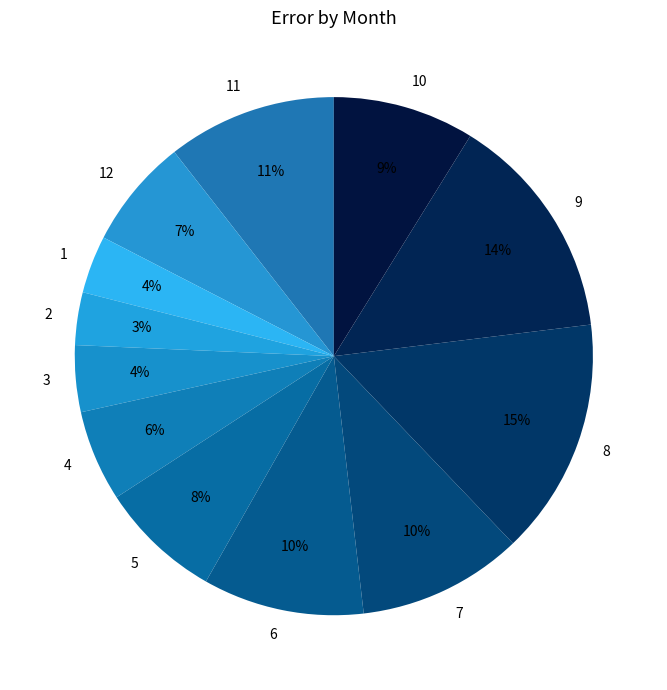

To the nearest percent, what portion does 12 represent?

7%